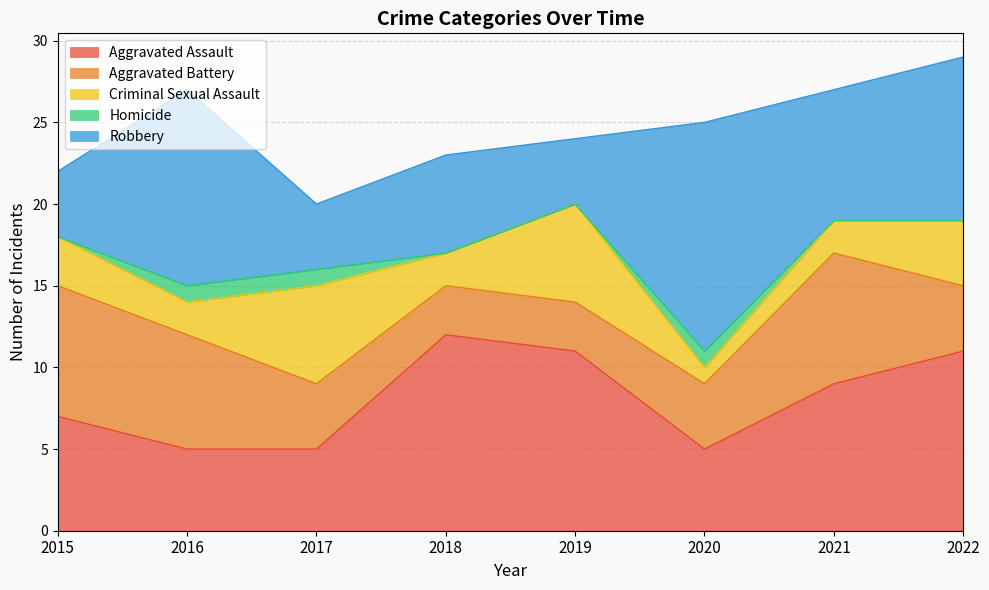

Is the value of Aggravated Battery at 2022 greater than the value of Homicide at 2020?

Yes